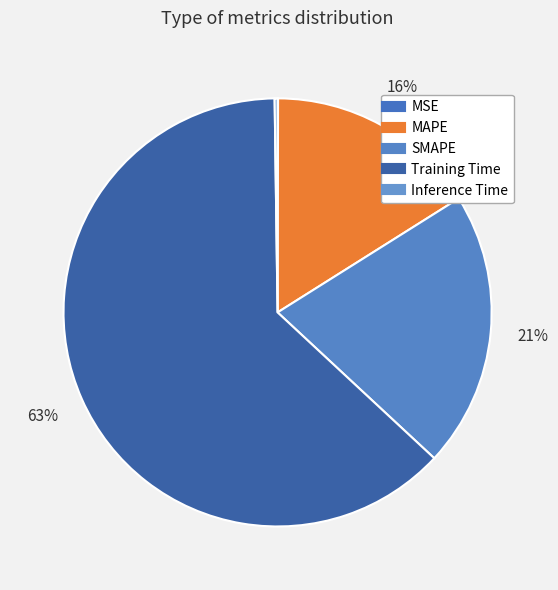

Which category accounts for the majority?

Training Time